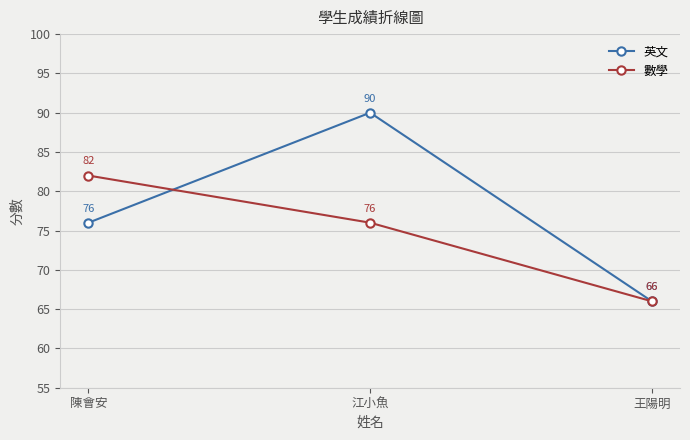

How many series are shown in this chart?

2